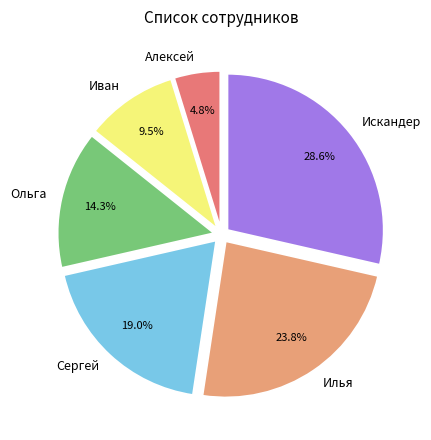

Which category has the biggest portion of the pie?

Искандер